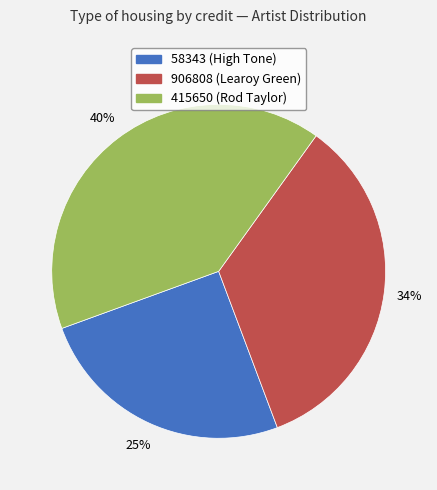

What is the largest slice in the pie chart?

415650 (Rod Taylor)